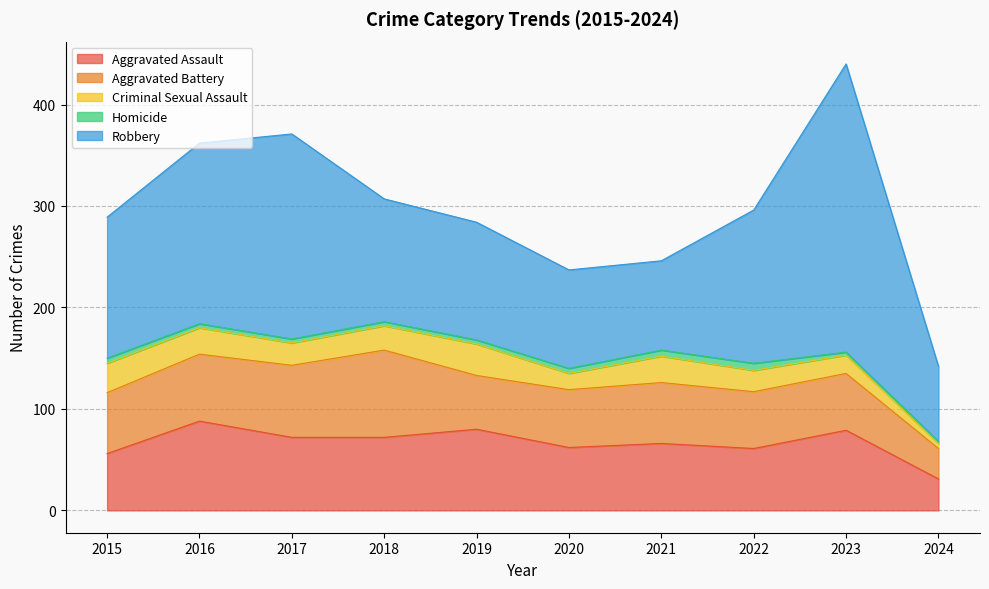

At which category does Criminal Sexual Assault reach its first local valley?

2017